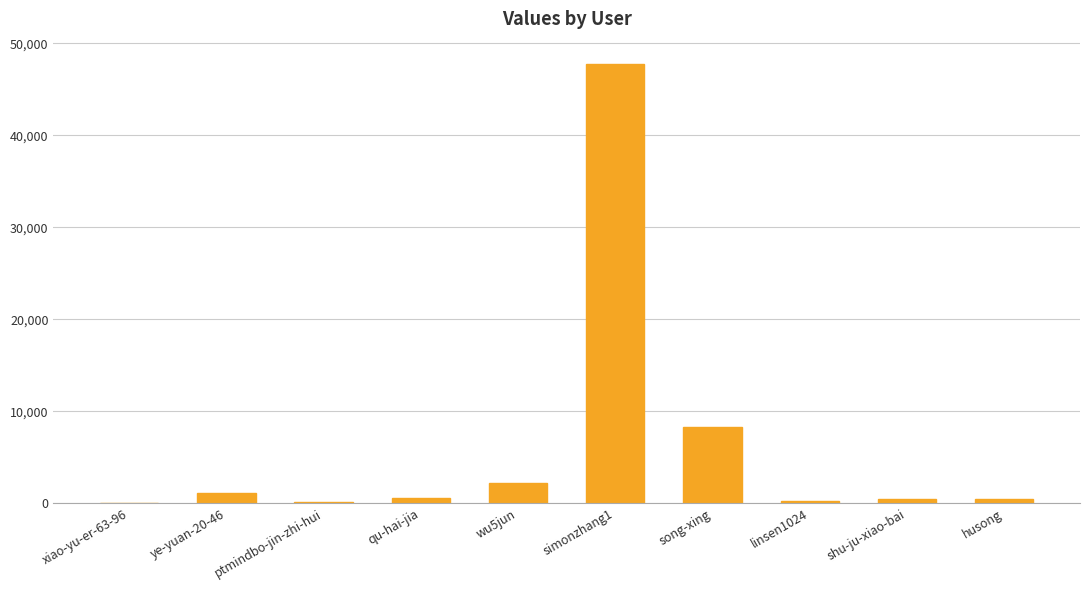

The value at ye-yuan-20-46 is 1122. True or false?

True